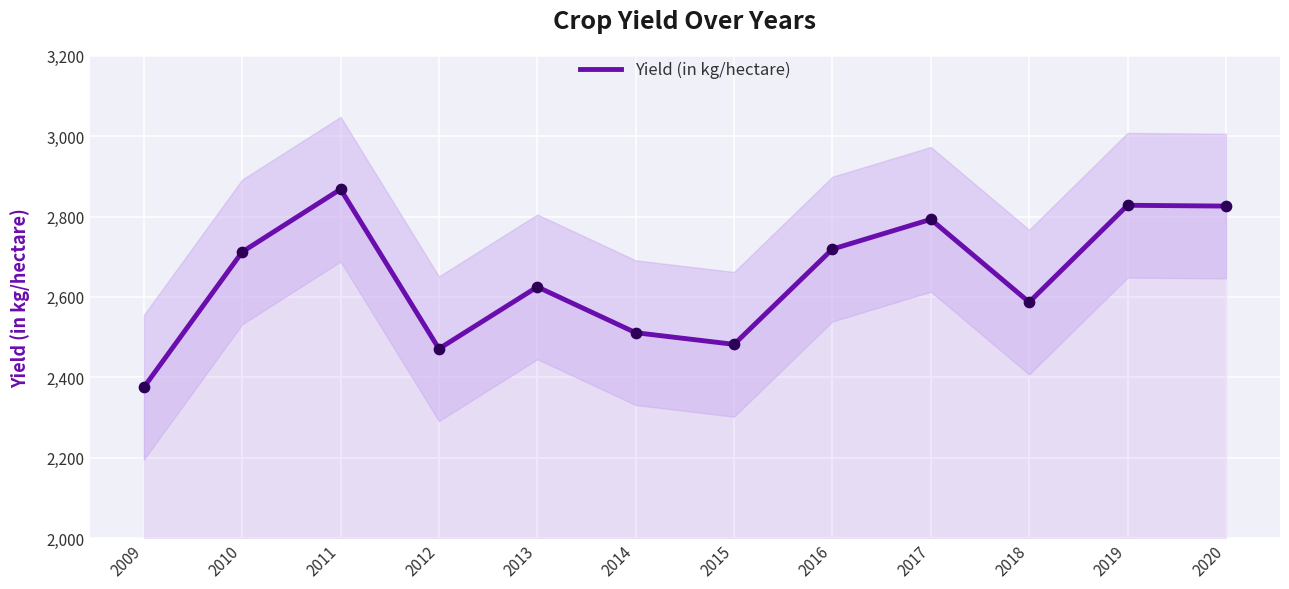

What is the change in value from 2010 to 2013?

-87